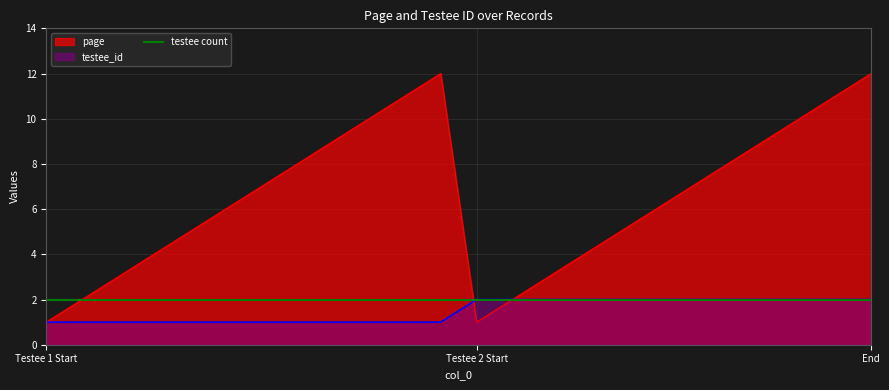

Is it true that page equals 10 at 21?

True